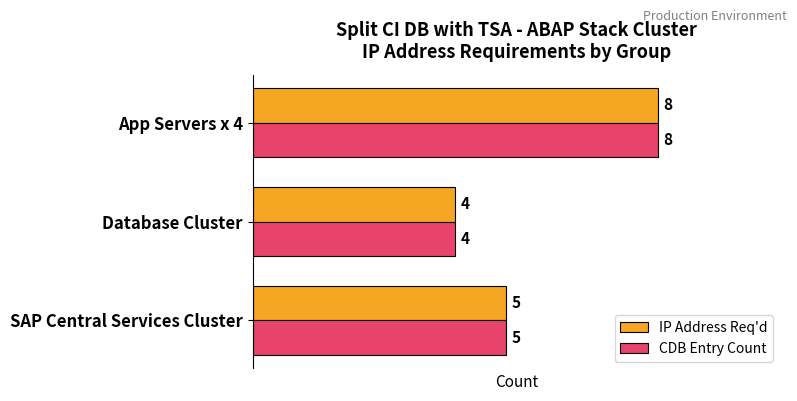

At which category is the sum across all series the highest?

App Servers x 4